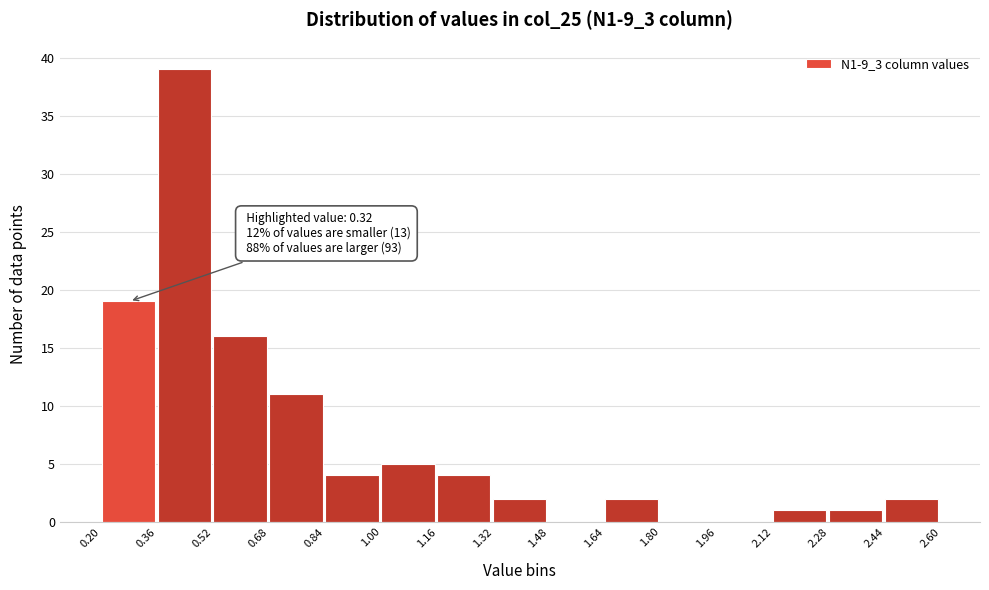

Over which range of the x-axis is the bar tallest?

0.36 to 0.52